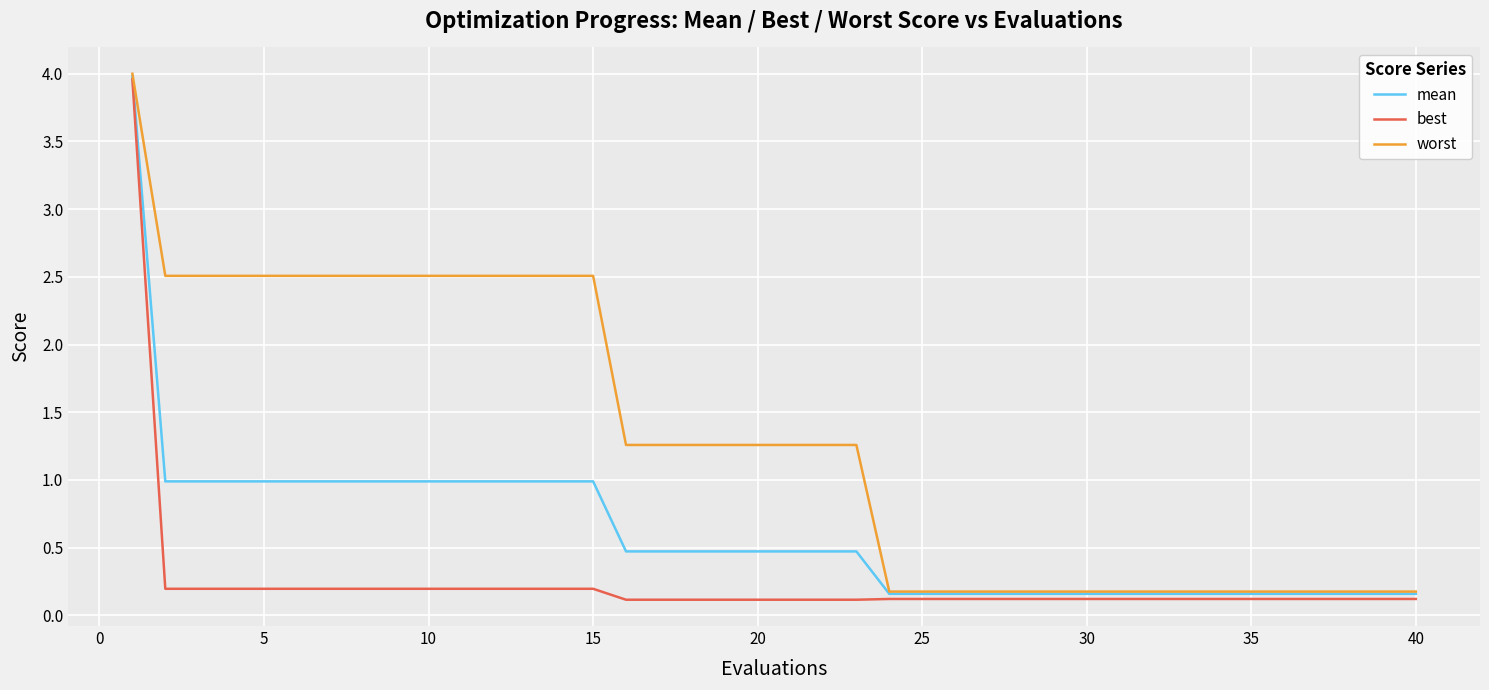

What is the highest value of the worst series?

4.0